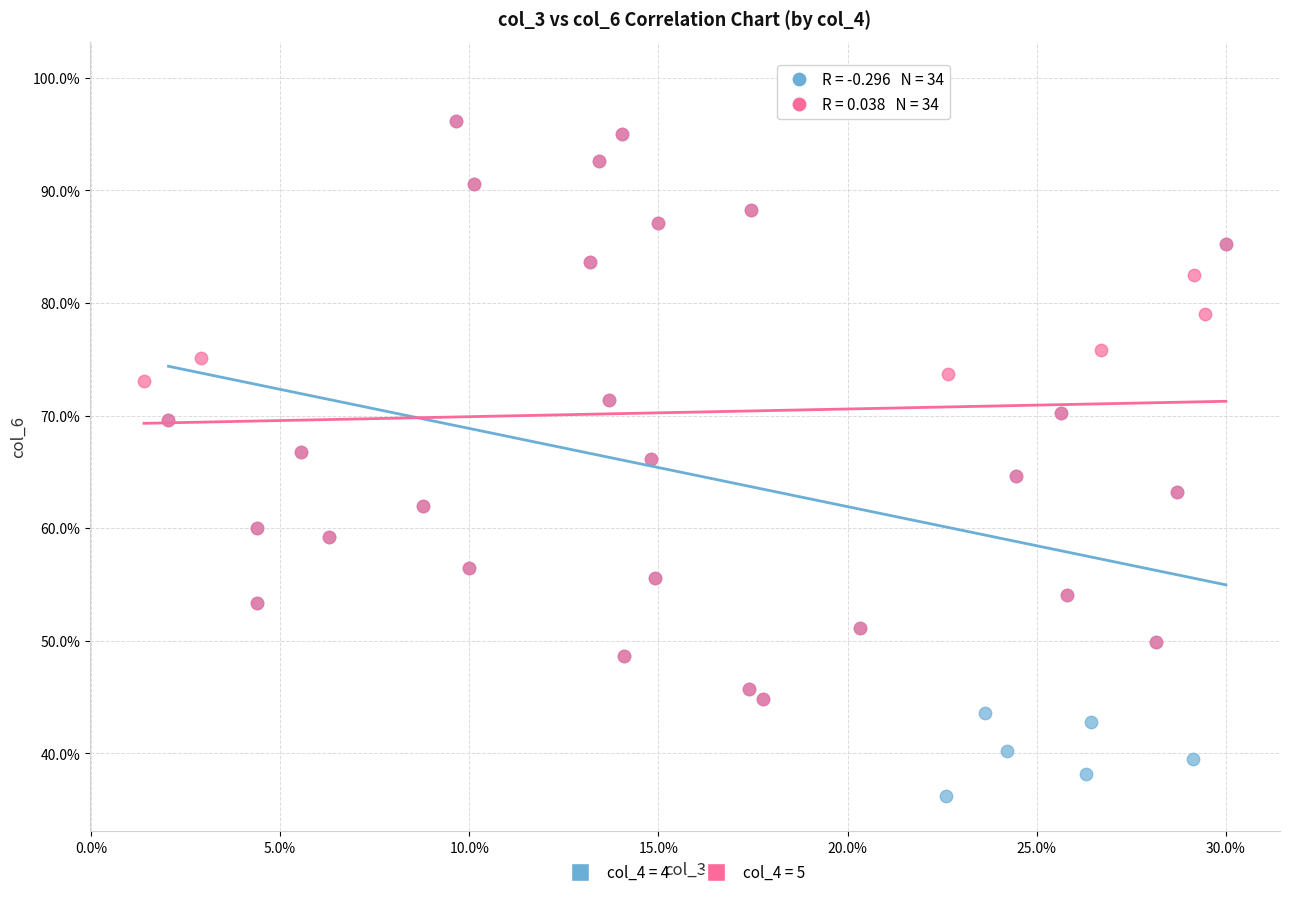

Which series contains the lowest Y value?

col_4 = 4